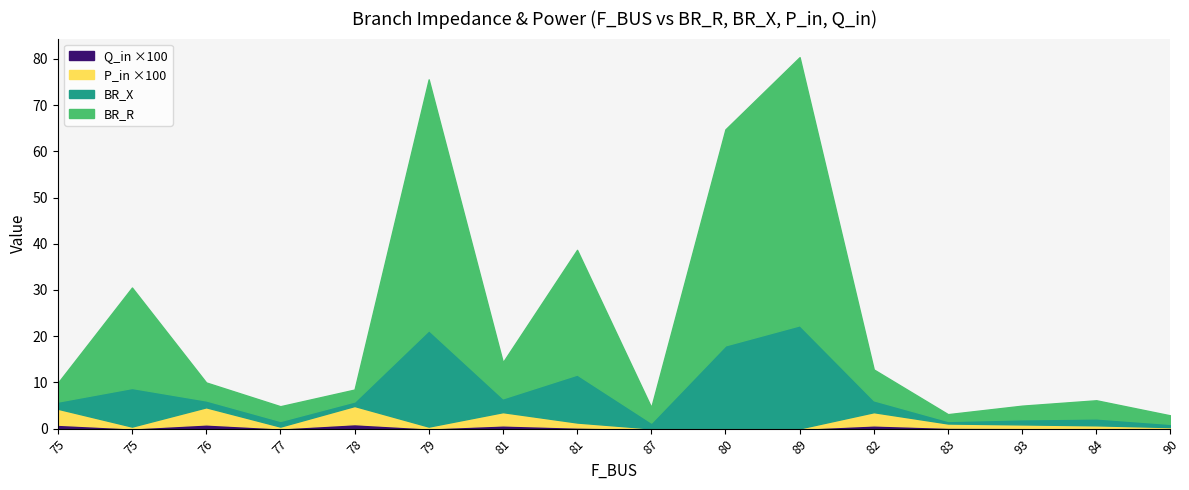

Where is BR_X nearest to the value 11?

81